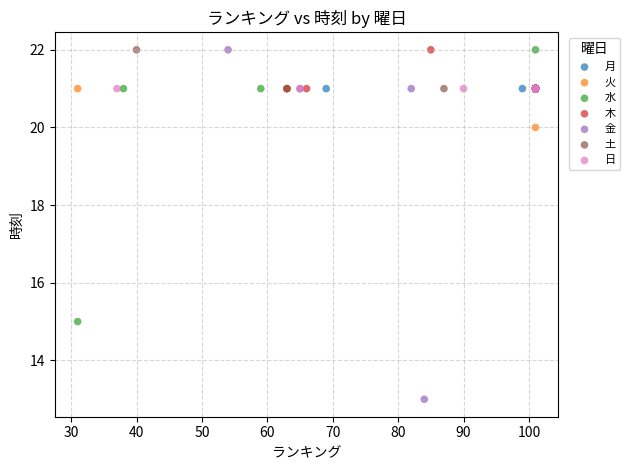

Which series reaches the minimum Y coordinate?

金